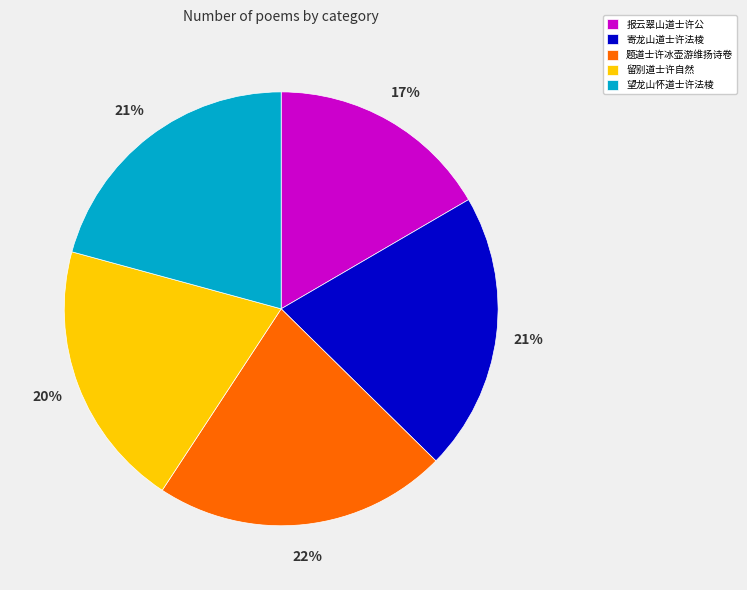

Between 题道士许冰壶游维扬诗卷 and 报云翠山道士许公, which is larger?

题道士许冰壶游维扬诗卷